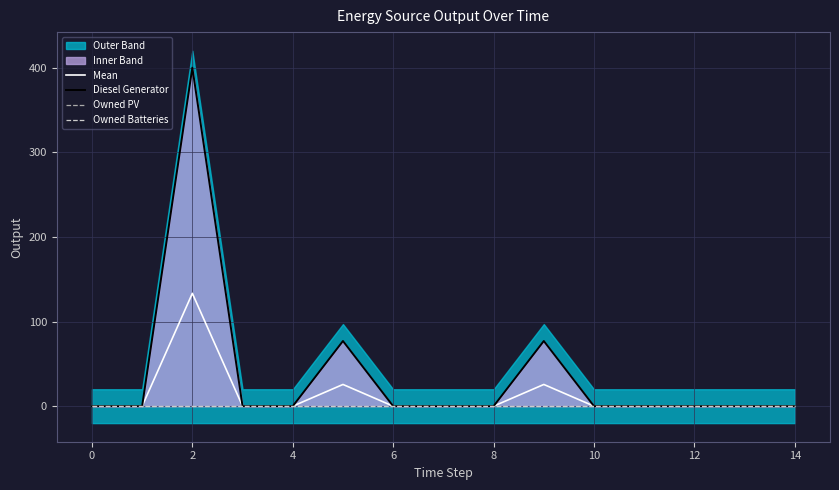

What is the maximum value for Mean?

133.3